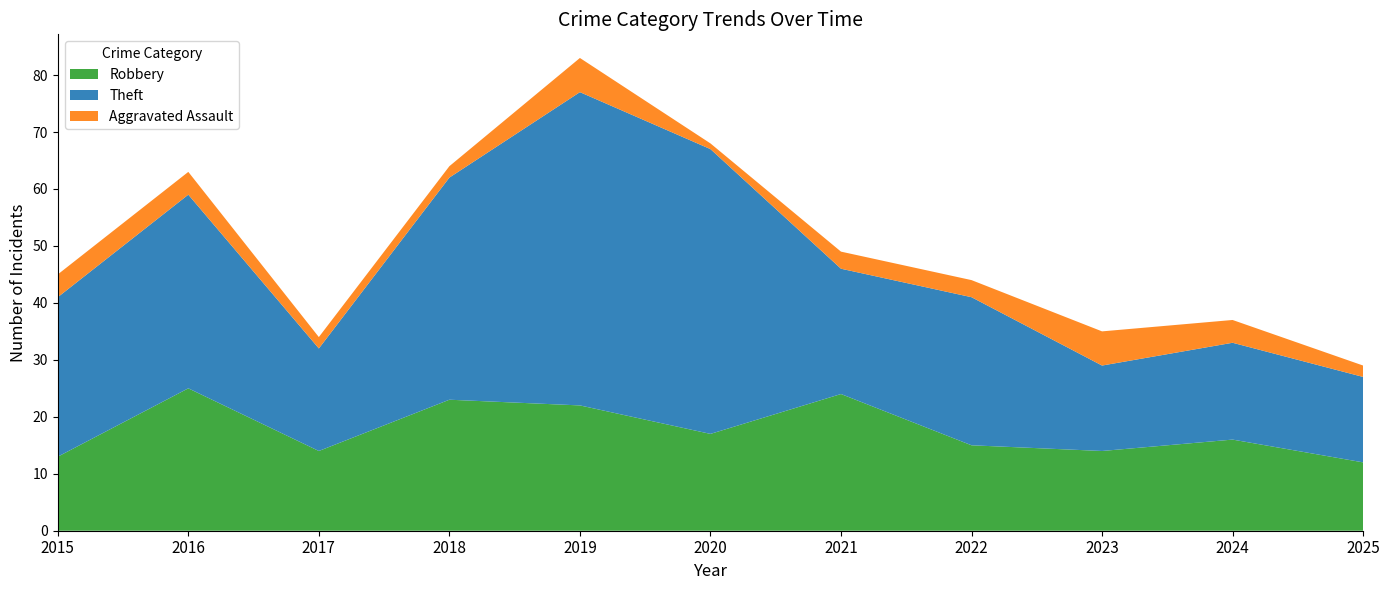

Reading right to left, transcribe all the data shown in this chart.

Robbery: 12	16	14	15	24	17	22	23	14	25	13
Theft: 15	17	15	26	22	50	55	39	18	34	28
Aggravated Assault: 2	4	6	3	3	1	6	2	2	4	4